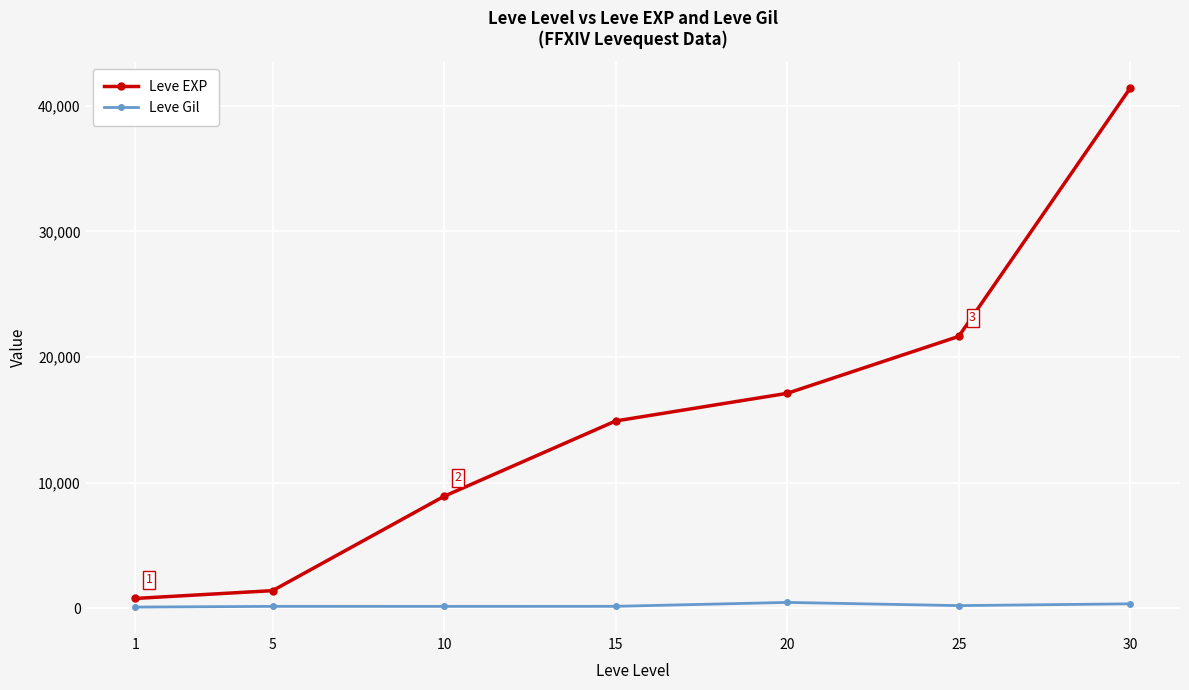

What is the maximum value shown in the chart?

41410